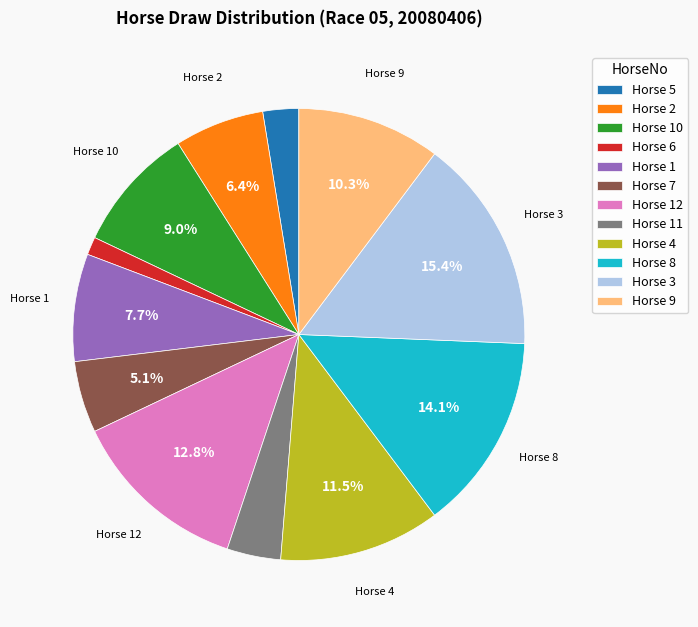

Does Horse 3 account for over 50% of the chart?

No